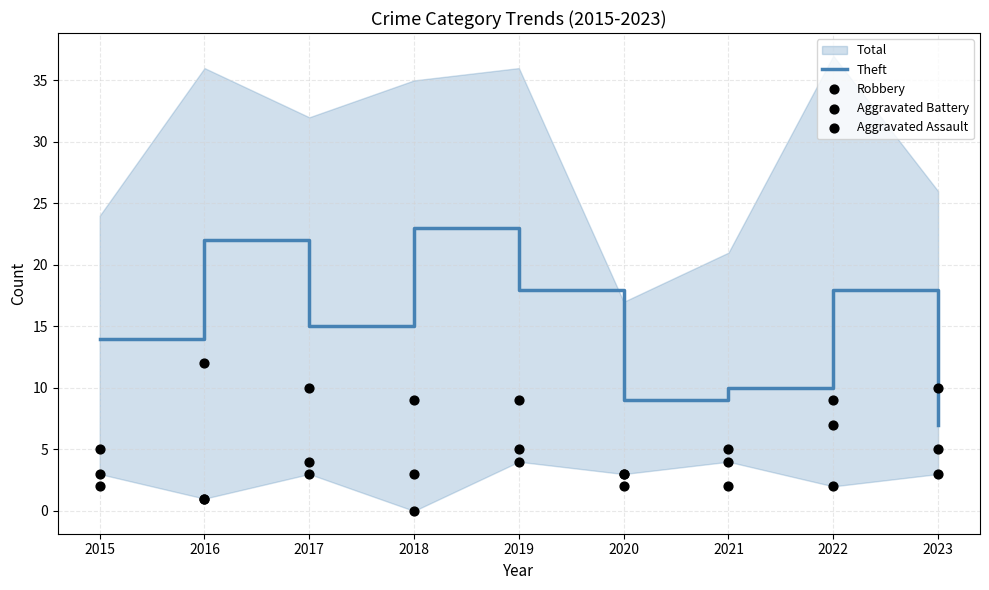

Which series contains the lowest Y value?

Aggravated Assault